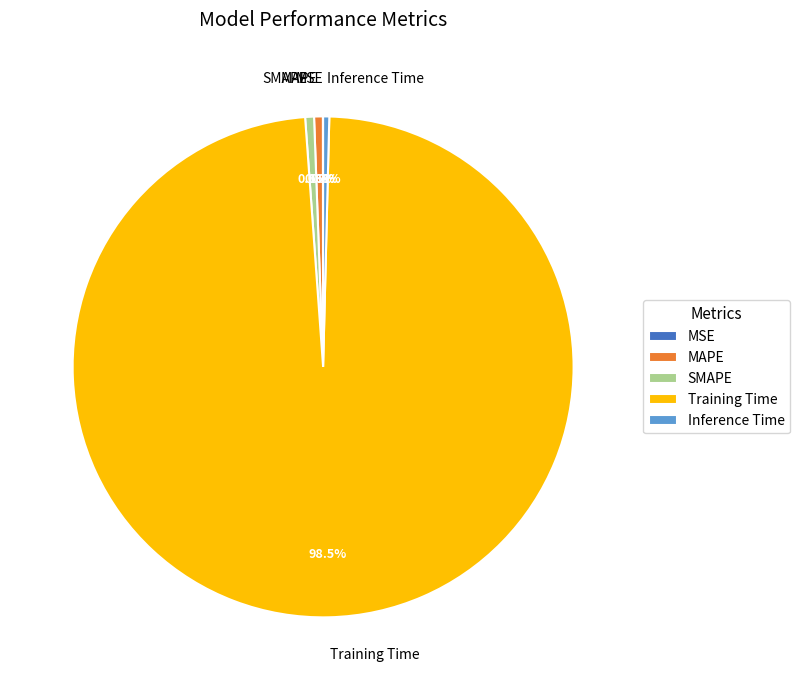

What percentage do Training Time and MAPE together represent?

99.0%